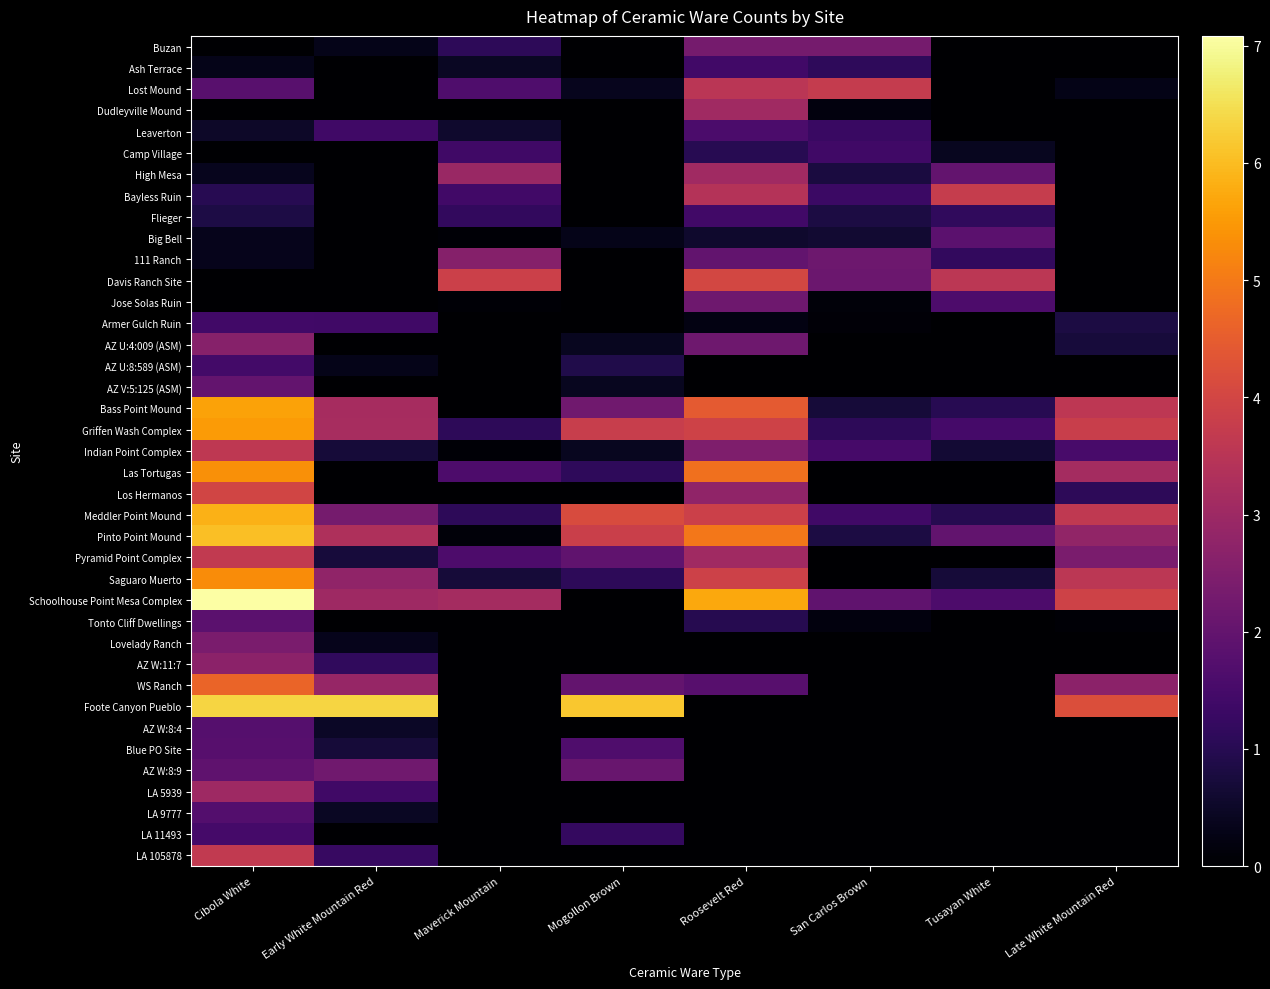

Which series has the largest total across all categories?

Schoolhouse Point Mesa Complex